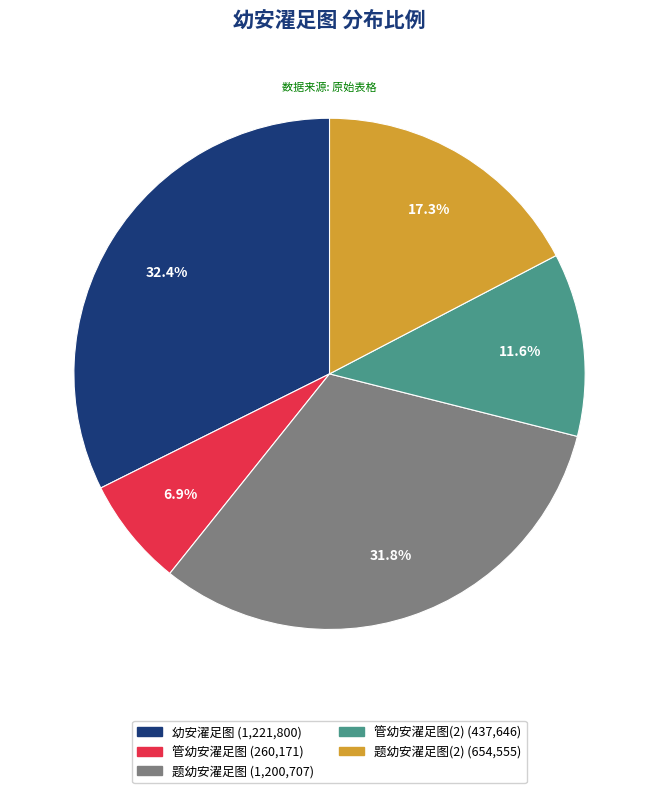

Is there a majority slice in this chart?

No